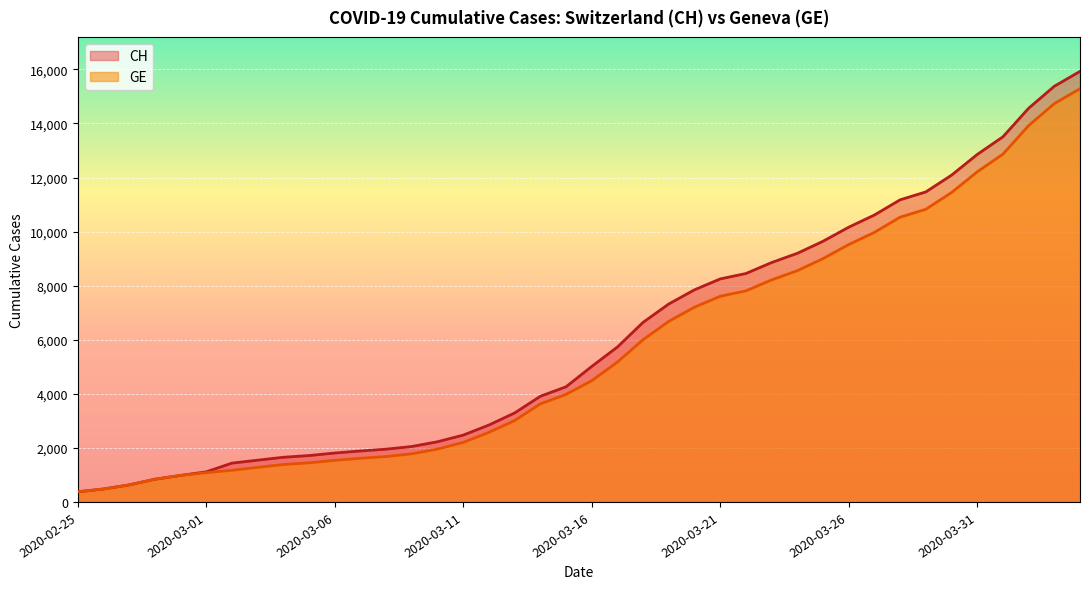

Which has a higher value, 2020-02-25 or 2020-03-28?

2020-03-28